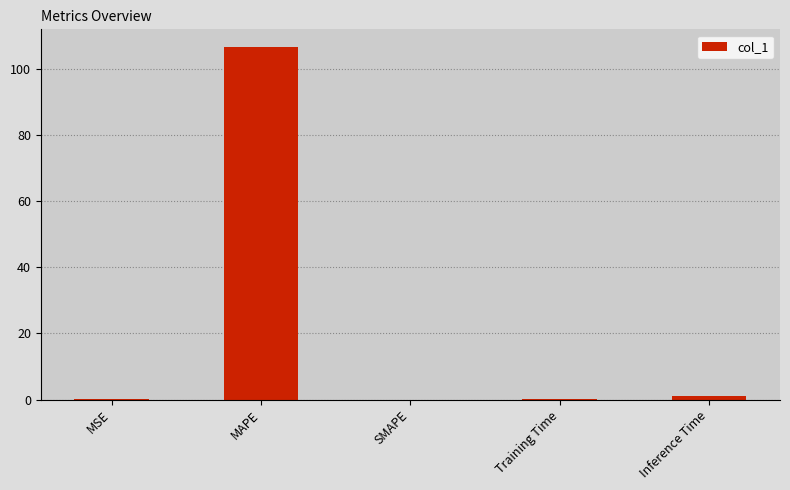

What is the sum of all values?

107.9